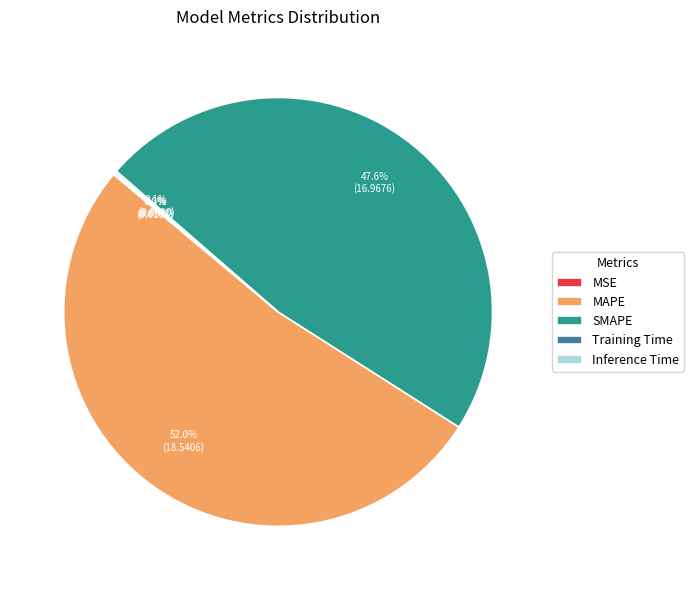

Is it true that SMAPE is 58% of the pie?

False